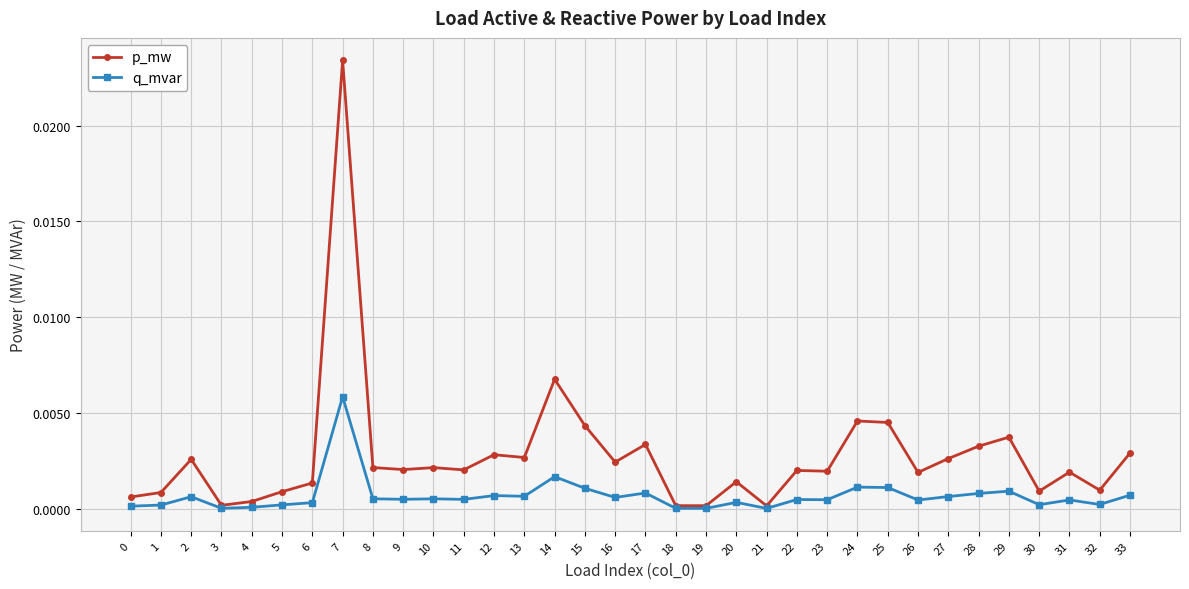

Is it true that q_mvar equals 0.0 at 11?

True